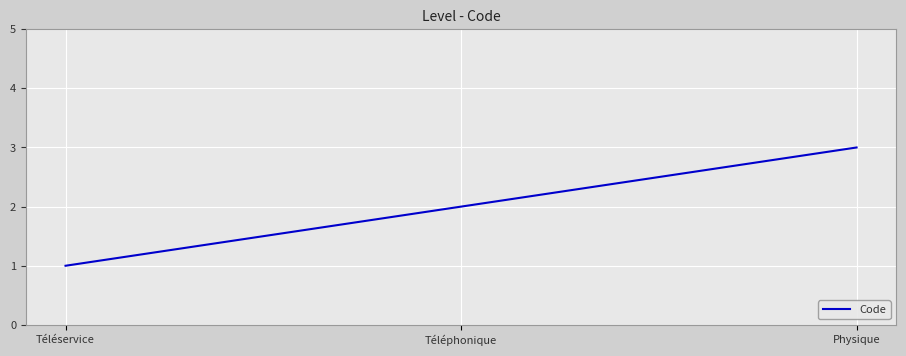

Which category has the lowest value across all series?

Téléservice